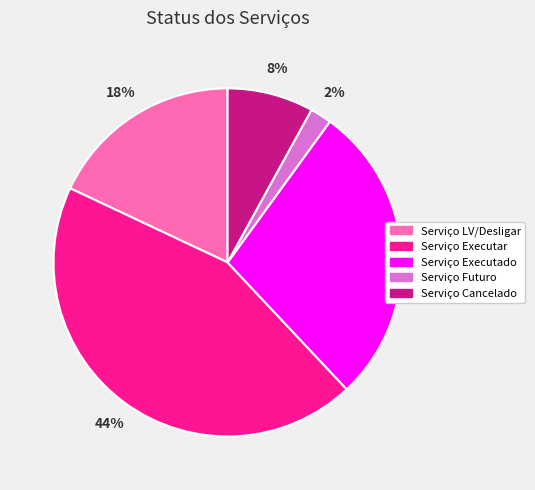

Is it true that Serviço Executado is 28% of the pie?

True